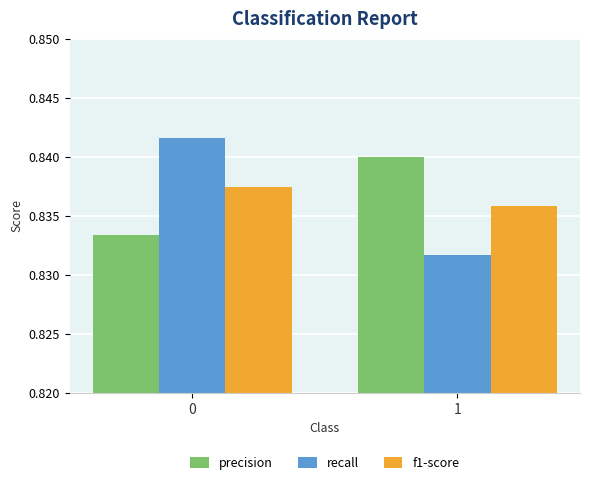

Which series has the widest spread of values?

recall